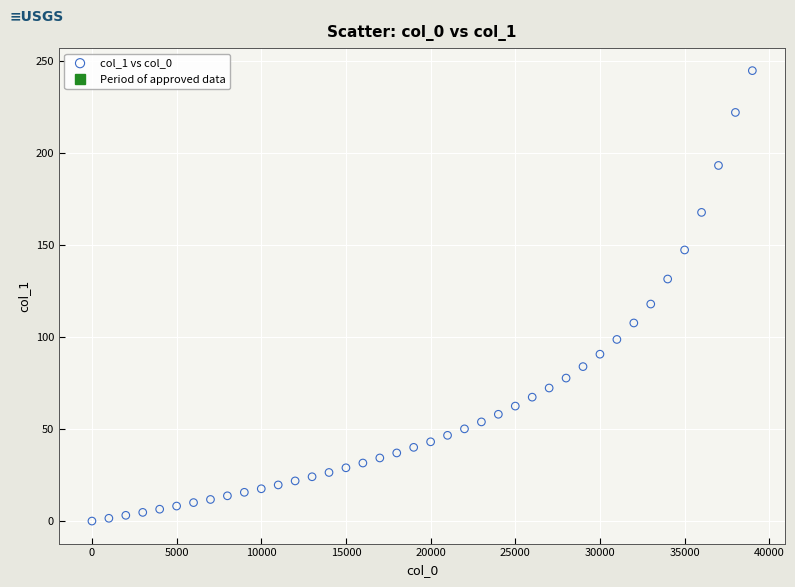

What Y value in the scatter plot is closest to 122?

118.0